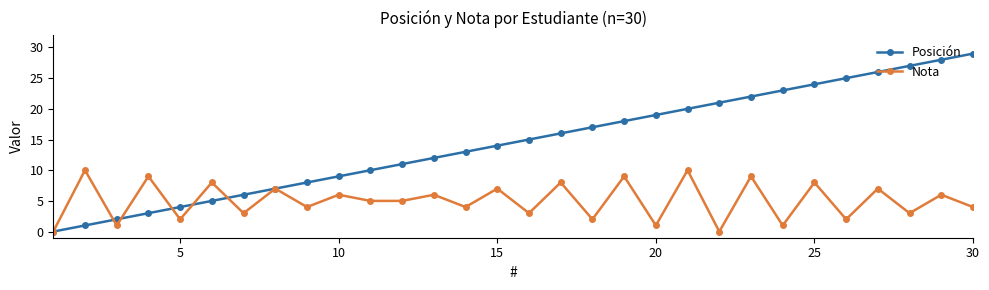

Reading left to right, list all the values displayed in this chart.

Posición: 0	1	2	3	4	5	6	7	8	9	10	11	12	13	14	15	16	17	18	19	20	21	22	23	24	25	26	27	28	29
Nota: 0	10	1	9	2	8	3	7	4	6	5	5	6	4	7	3	8	2	9	1	10	0	9	1	8	2	7	3	6	4